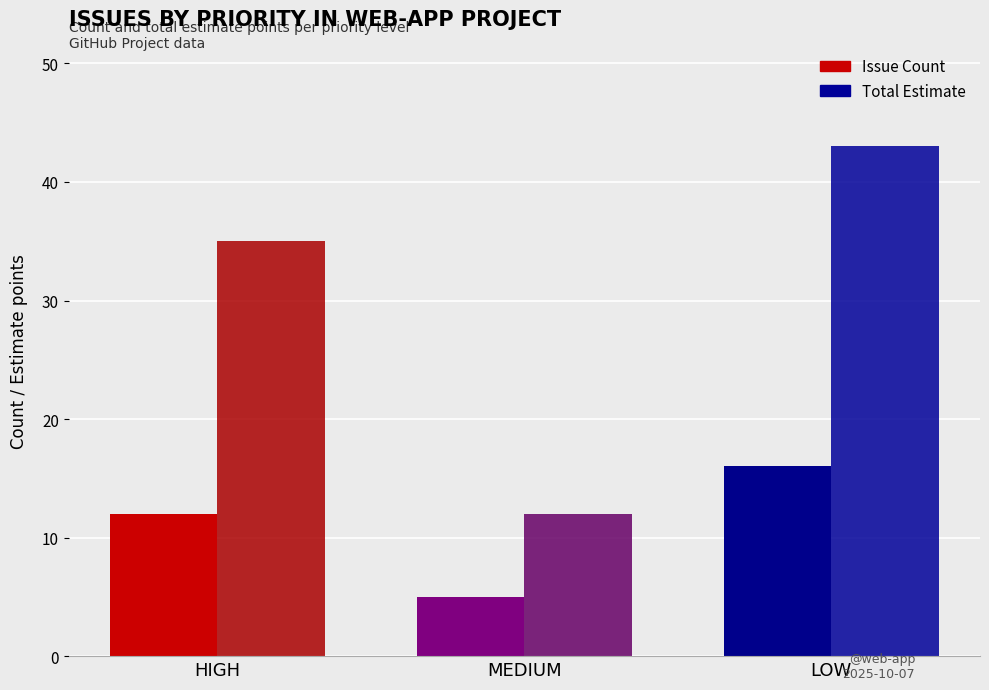

What is the average value of the Total Estimate series?

30